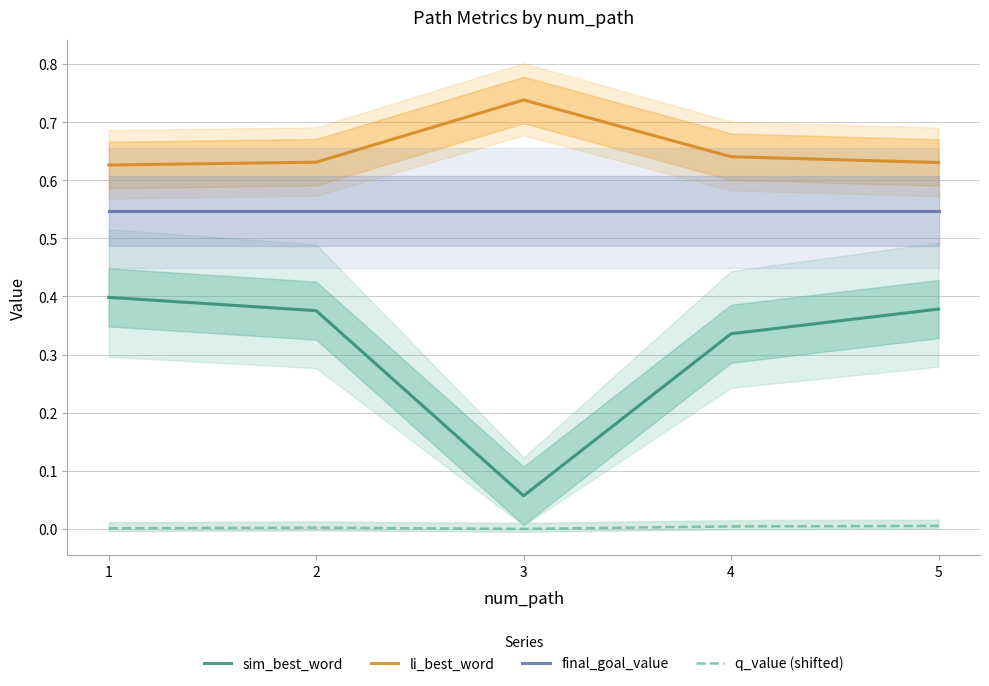

What is the value of the sim_best_word point at the 1st from the left?

0.4